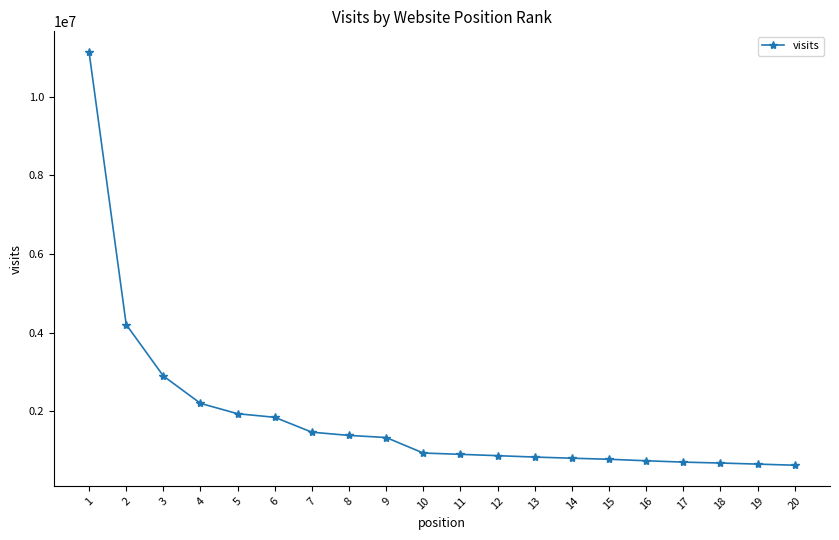

Between 15 and 6, which is larger?

6